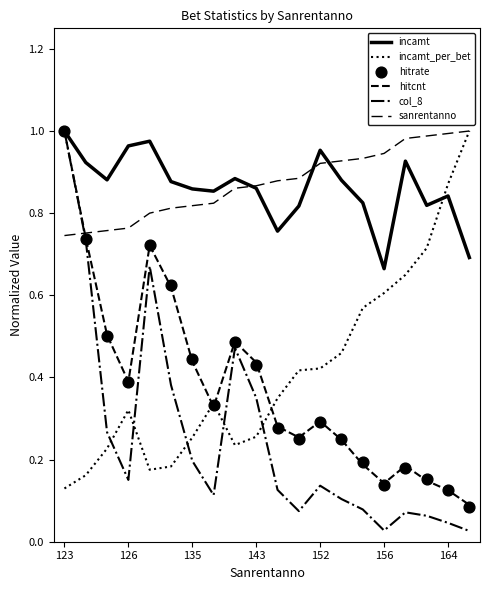

At how many categories does at least one series exceed 0?

20